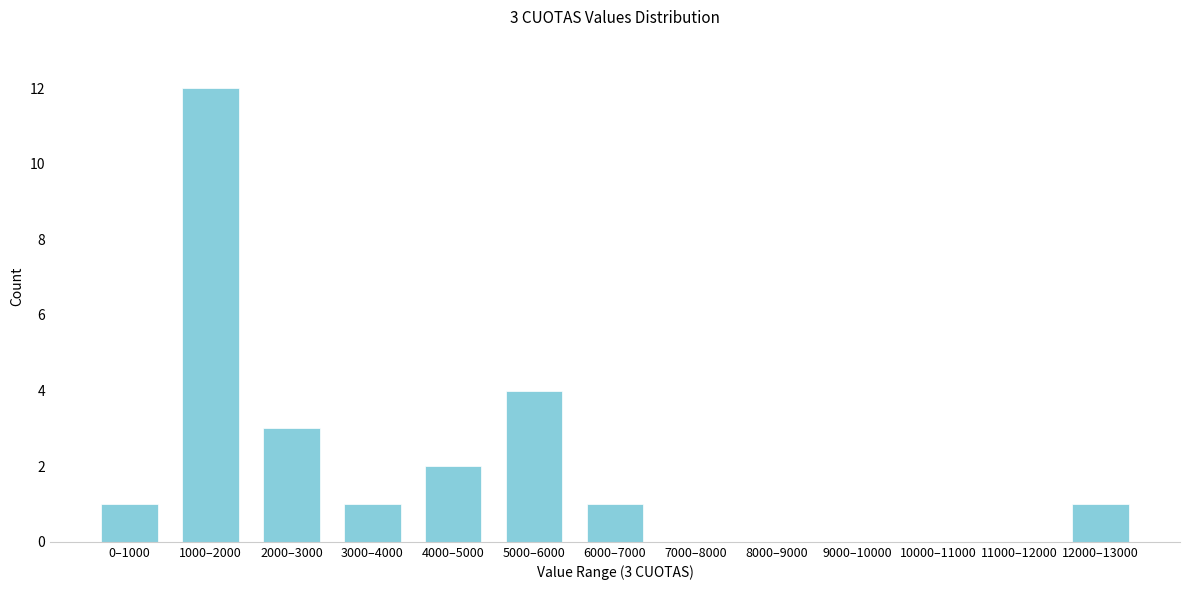

Reading right to left, list all the values displayed in this chart.

12000–13000=1	11000–12000=0	10000–11000=0	9000–10000=0	8000–9000=0	7000–8000=0	6000–7000=1	5000–6000=4	4000–5000=2	3000–4000=1	2000–3000=3	1000–2000=12	0–1000=1